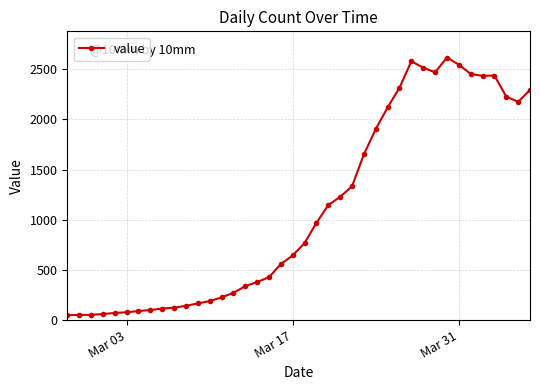

What is the smallest value displayed?

49